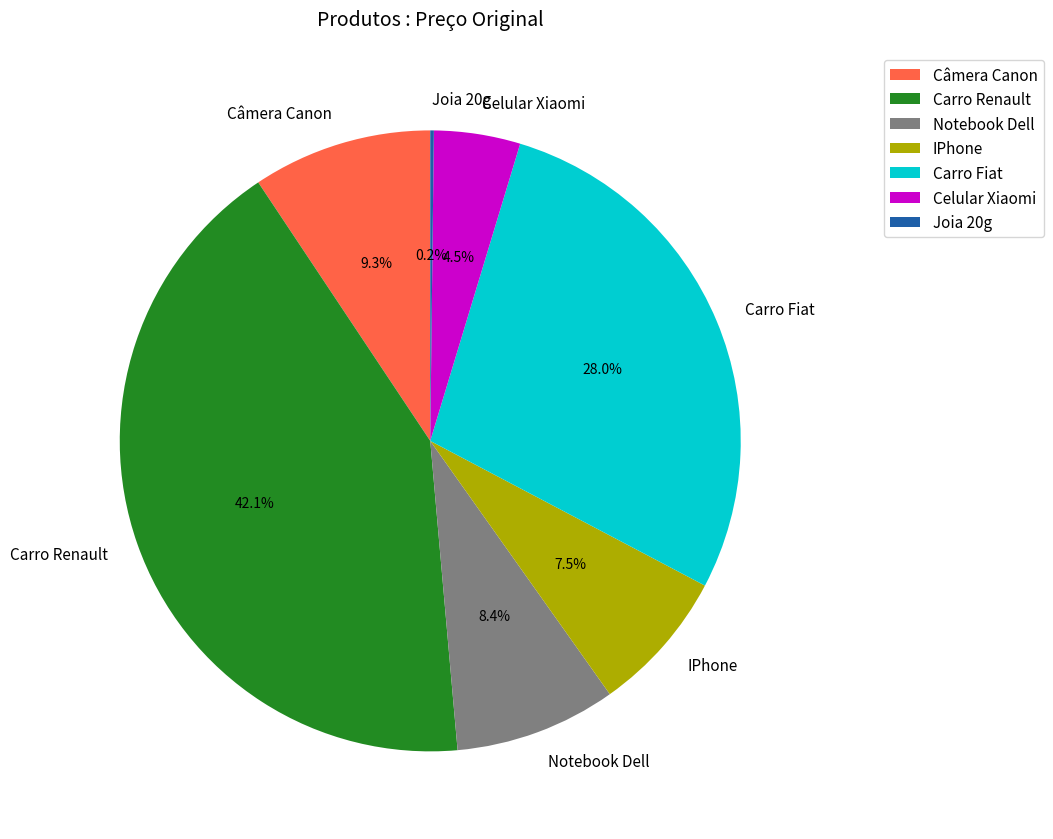

Is Celular Xiaomi the majority of the pie?

No